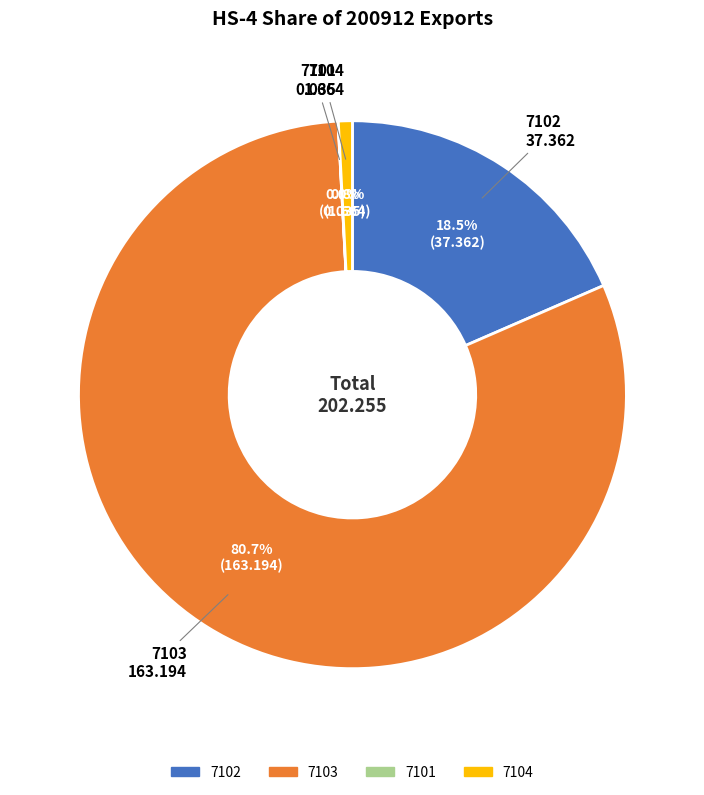

Between 7103 and 7102, which is larger?

7103